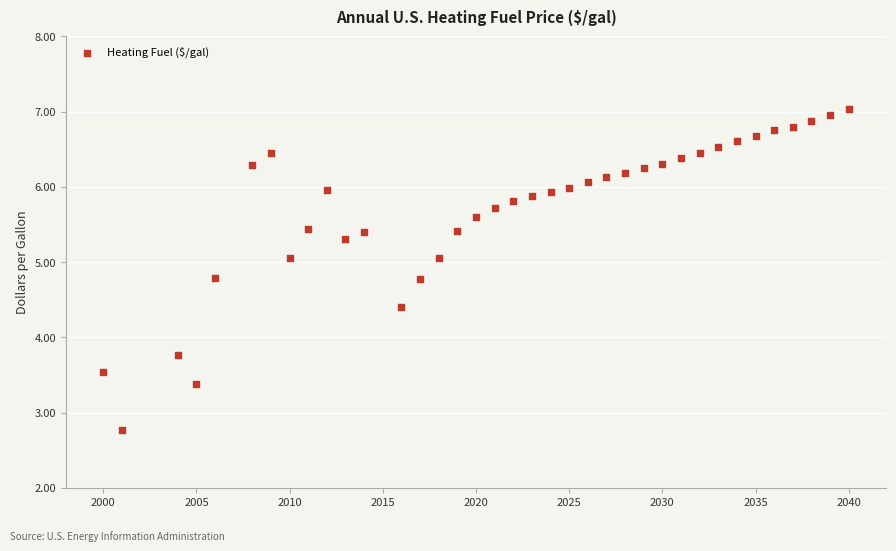

What Y value in the scatter plot is closest to 4?

3.8